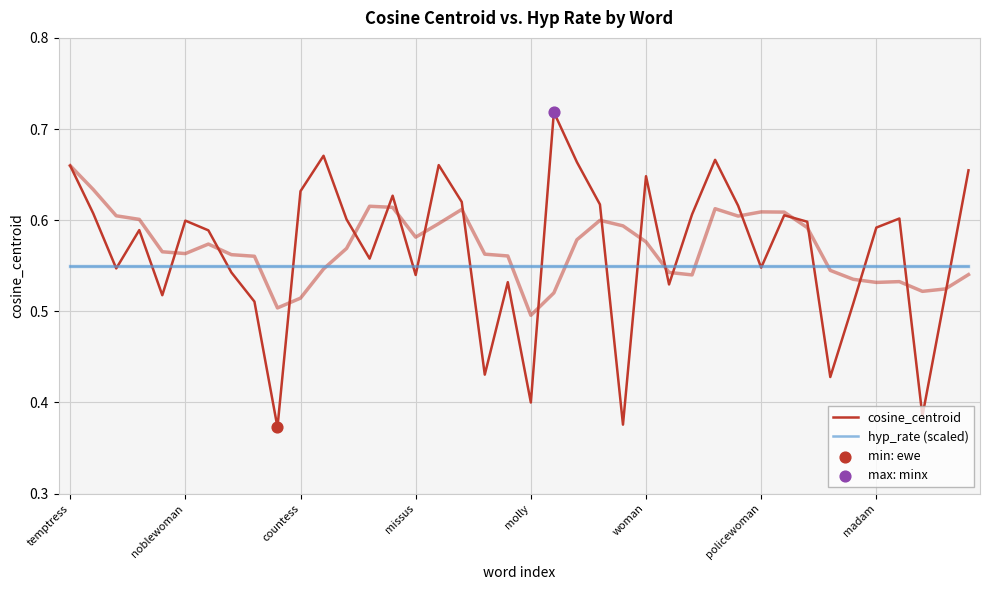

Which series reaches the maximum Y coordinate?

cosine_centroid